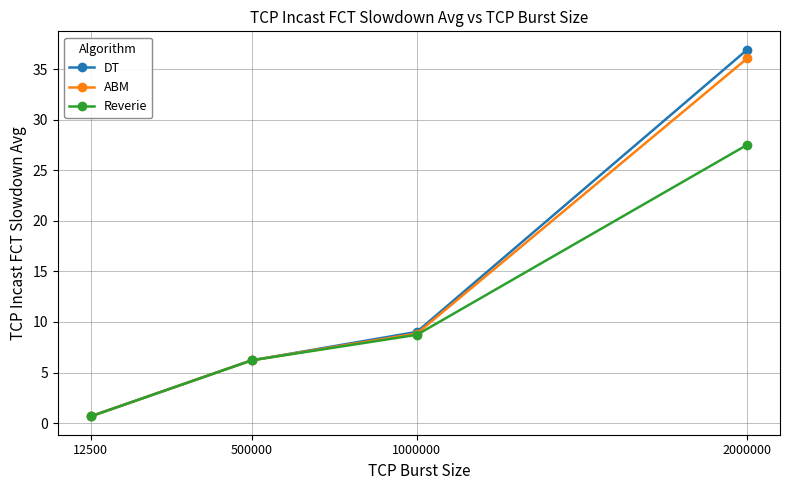

Which series changed the most between 500000 and 1000000?

DT